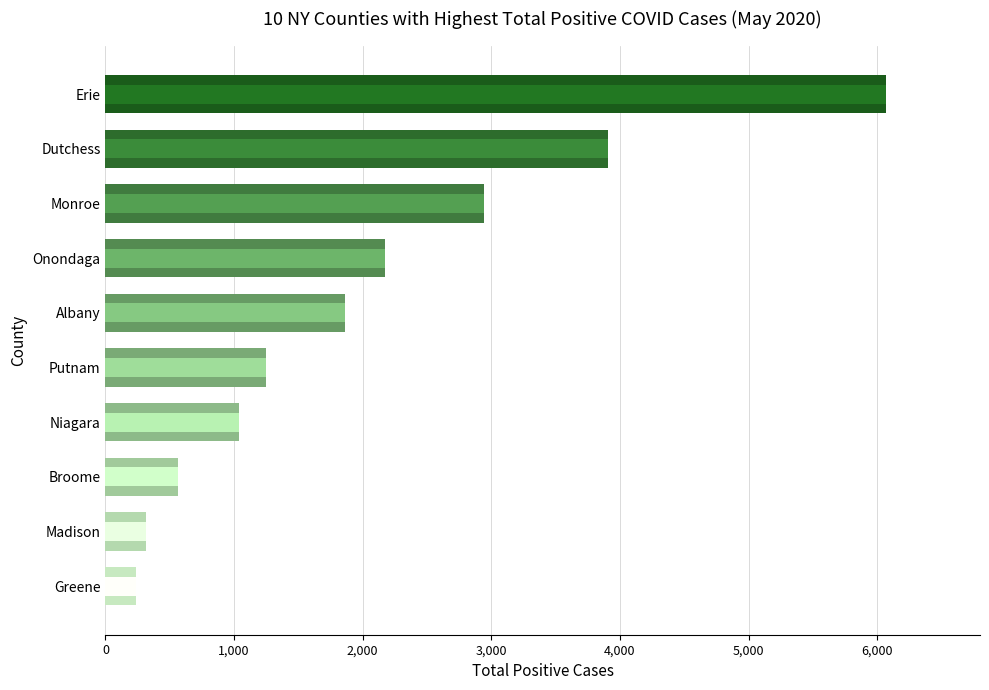

Count the number of values greater than 1860.

4